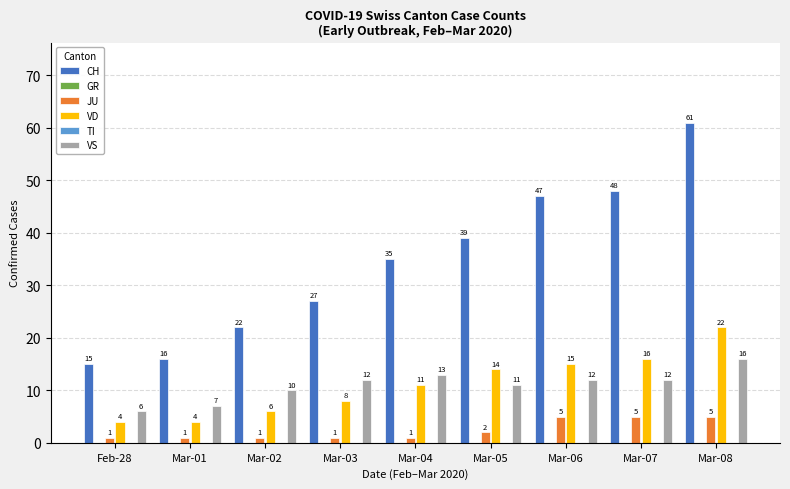

Which series has the largest total across all categories?

CH